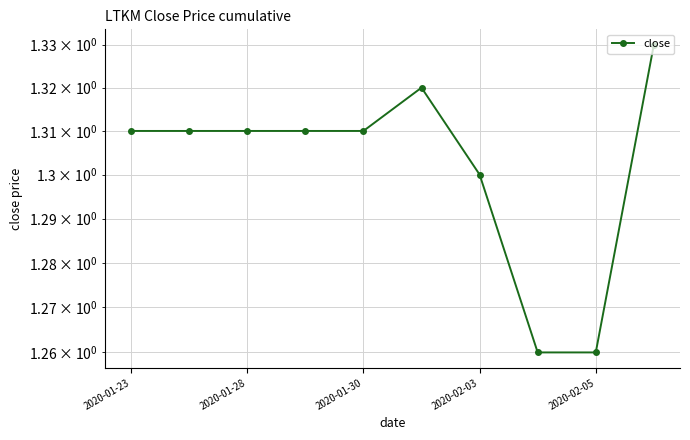

What is the sum of the values at 2020-01-28 and 2020-01-30?

2.6